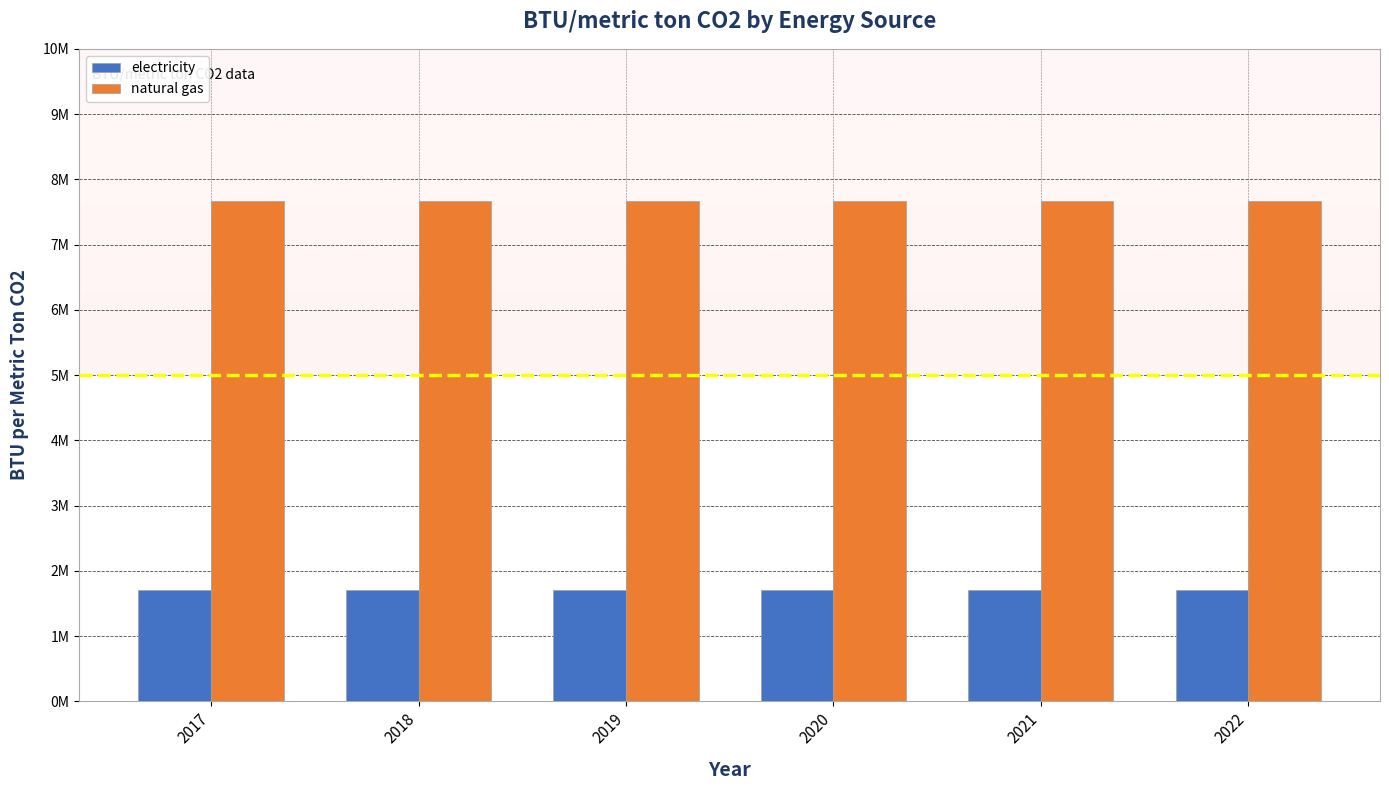

Rank the series by their average value, from highest to lowest.

natural gas, electricity